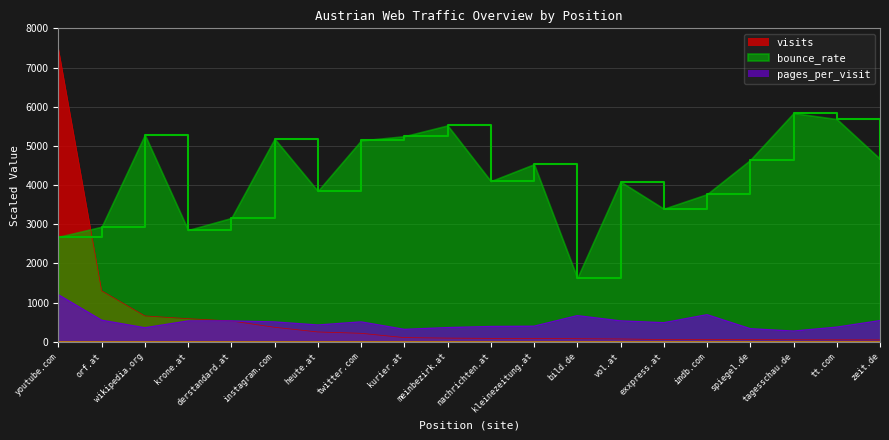

Where is the first local minimum for bounce_rate?

krone.at